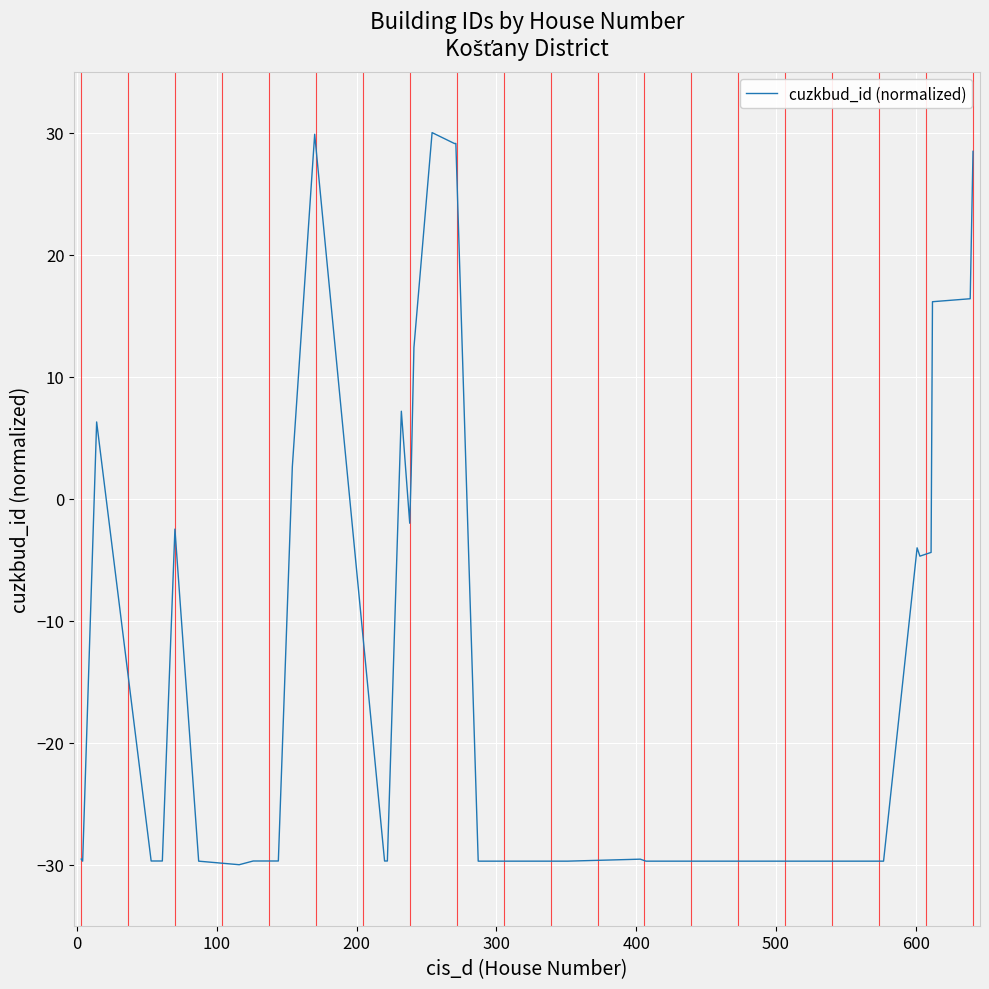

How many values are below zero?

28